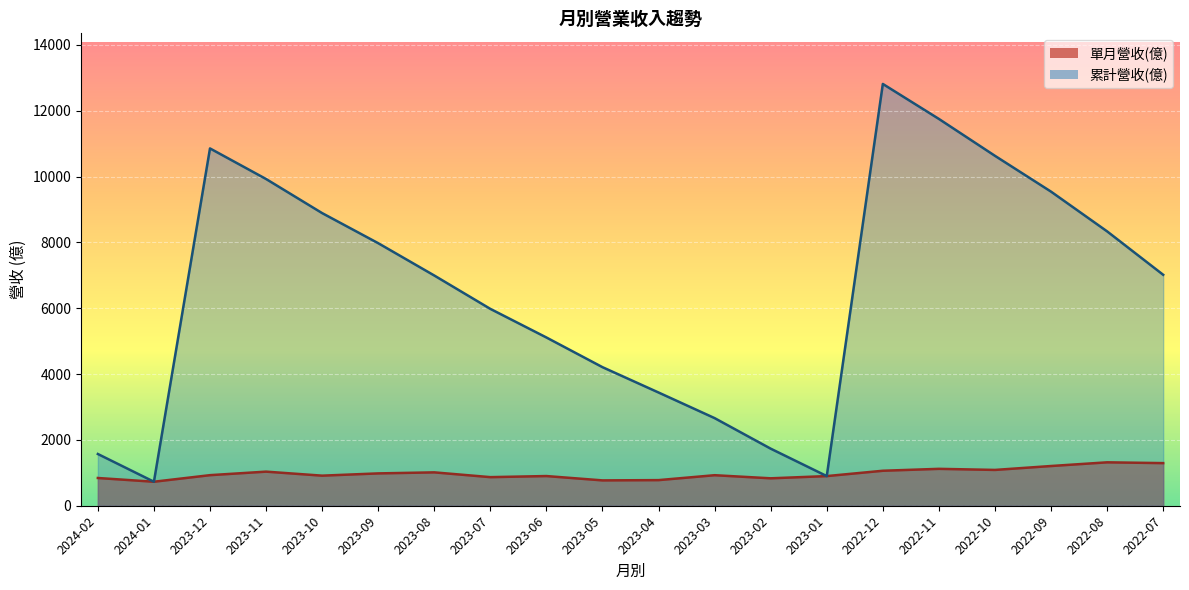

Reading right to left, extract all data points from this chart.

單月營收(億): 1295.0	1319.0	1207.0	1088.0	1121.0	1063.0	900.7	833.5	927.6	778.4	770.1	901.8	868.9	1014.0	982.6	913.9	1036.0	929.0	729.4	842.9
累計營收(億): 7017.0	8336.0	9543.0	10631.0	11752.0	12815.0	900.7	1734.0	2662.0	3440.0	4210.0	5112.0	5981.0	6995.0	7977.0	8891.0	9927.0	10856.0	729.4	1572.0